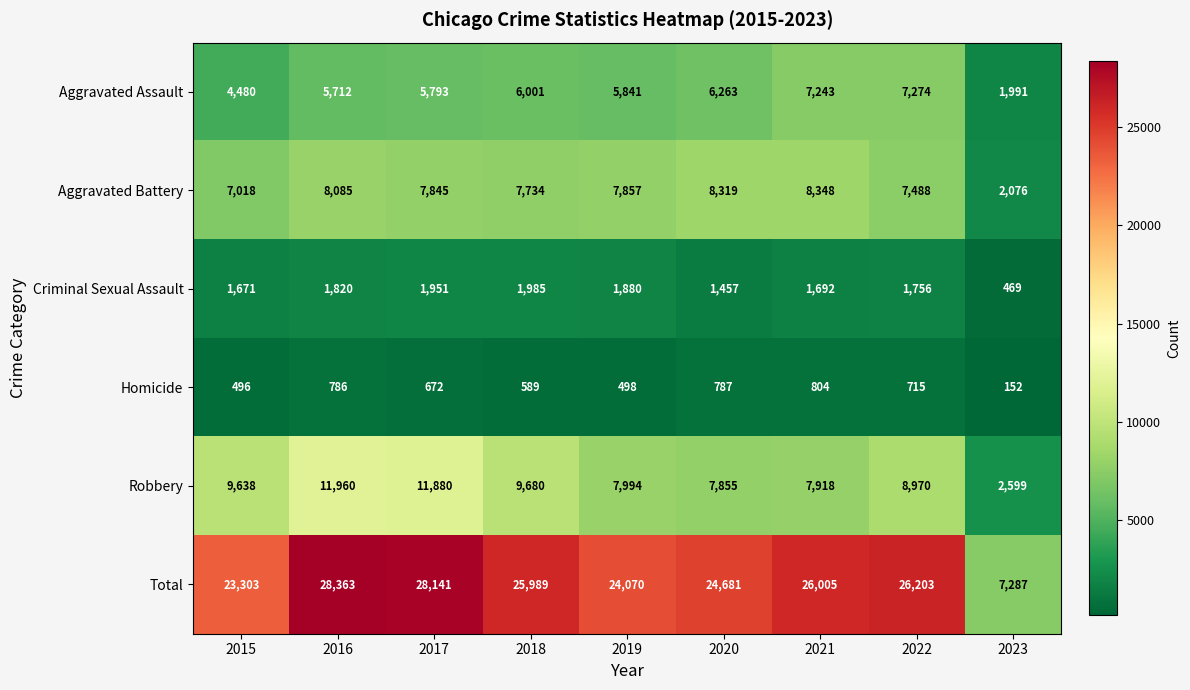

How many values in the Robbery series are below 8970?

4